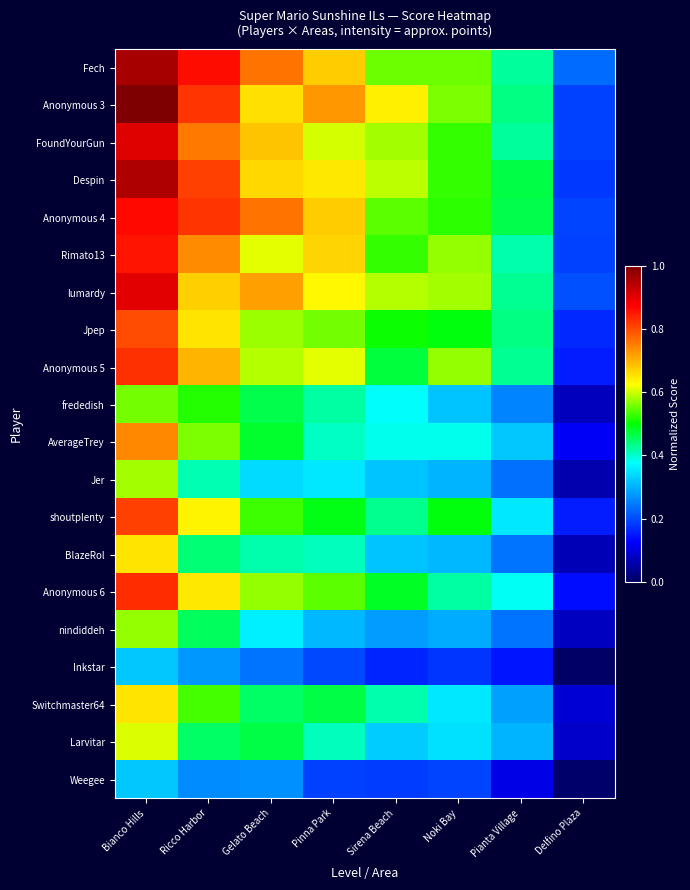

At which category does the chart reach its peak across all series?

Bianco Hills